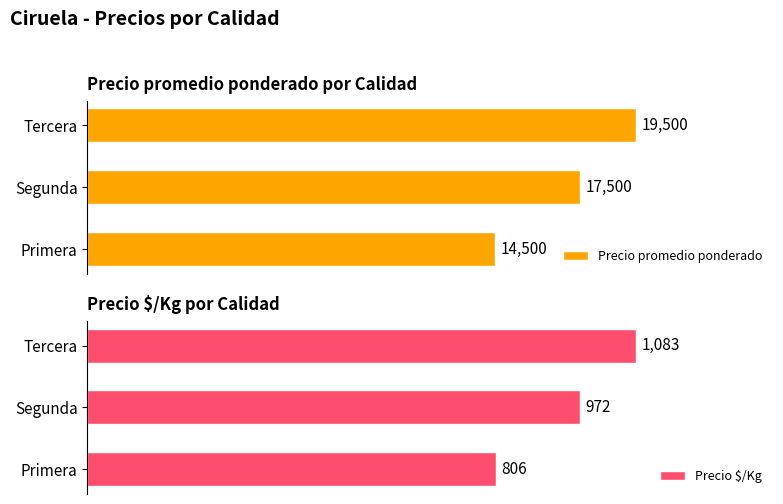

Which series has the widest spread of values?

Precio promedio ponderado